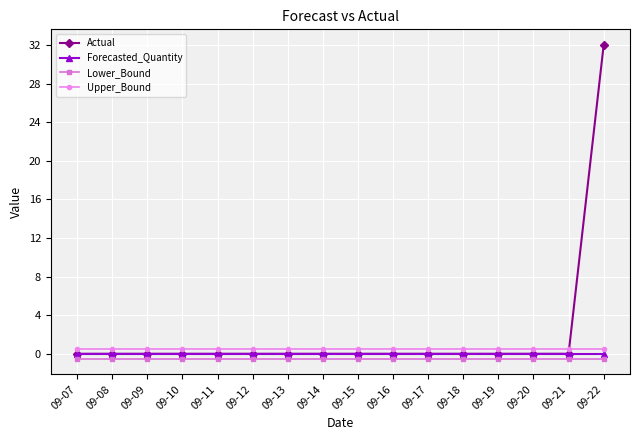

Is it true that Lower_Bound equals -0.5 at 09-07?

True